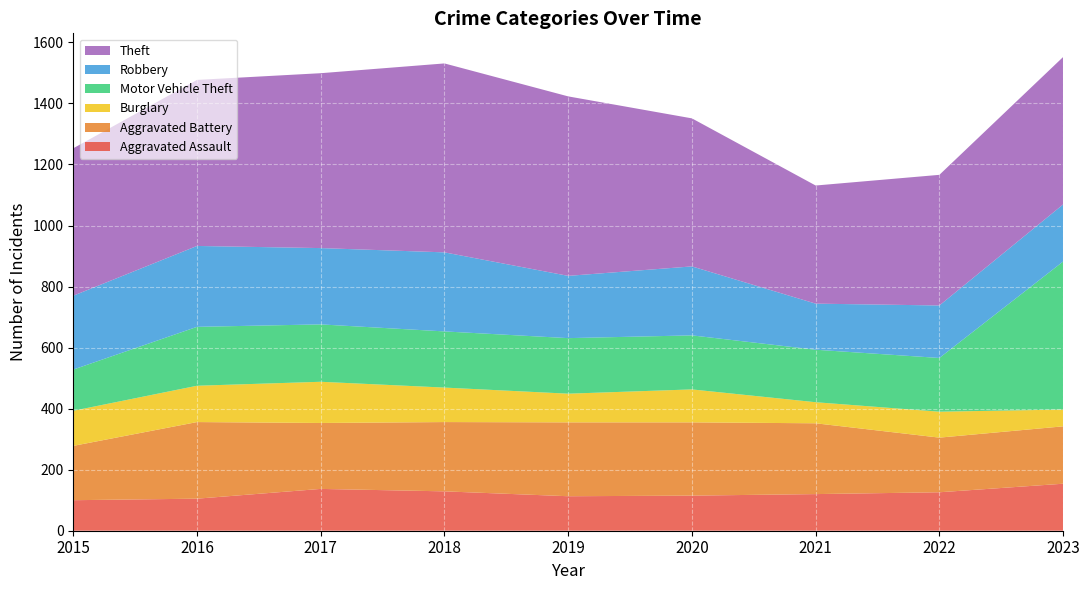

Reading right to left, transcribe all the data shown in this chart.

Aggravated Assault: 2023=154	2022=126	2021=120	2020=115	2019=113	2018=129	2017=137	2016=105	2015=100
Aggravated Battery: 2023=188	2022=179	2021=232	2020=240	2019=242	2018=227	2017=216	2016=251	2015=178
Burglary: 2023=55	2022=85	2021=69	2020=108	2019=94	2018=113	2017=135	2016=119	2015=115
Motor Vehicle Theft: 2023=485	2022=176	2021=172	2020=177	2019=182	2018=184	2017=188	2016=193	2015=135
Robbery: 2023=187	2022=172	2021=151	2020=226	2019=204	2018=259	2017=250	2016=265	2015=242
Theft: 2023=483	2022=428	2021=387	2020=485	2019=588	2018=619	2017=573	2016=544	2015=483